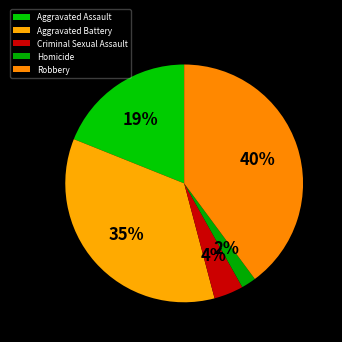

Which slice is the largest?

Robbery